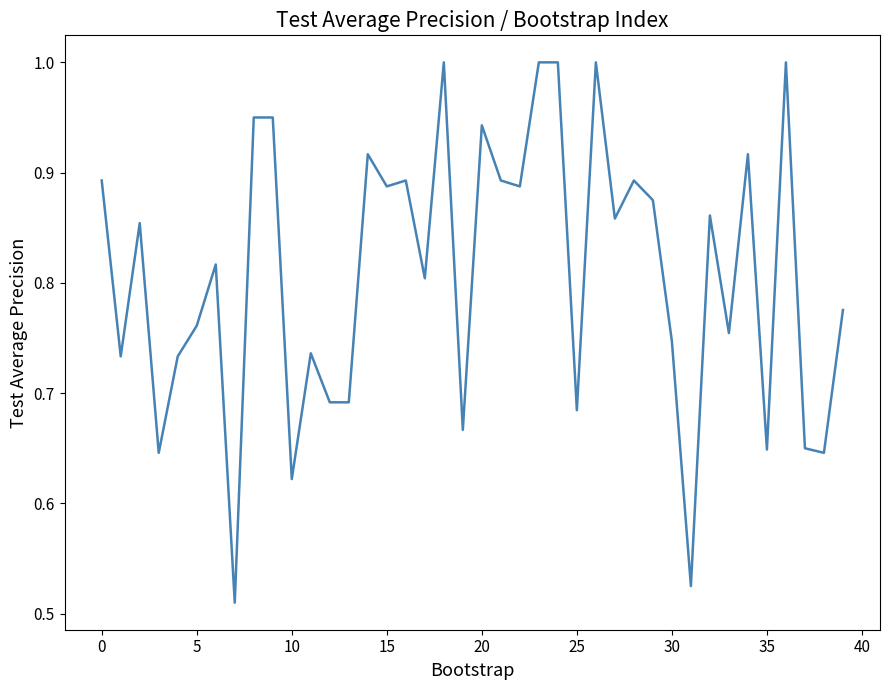

What is the maximum value shown in the chart?

1.0